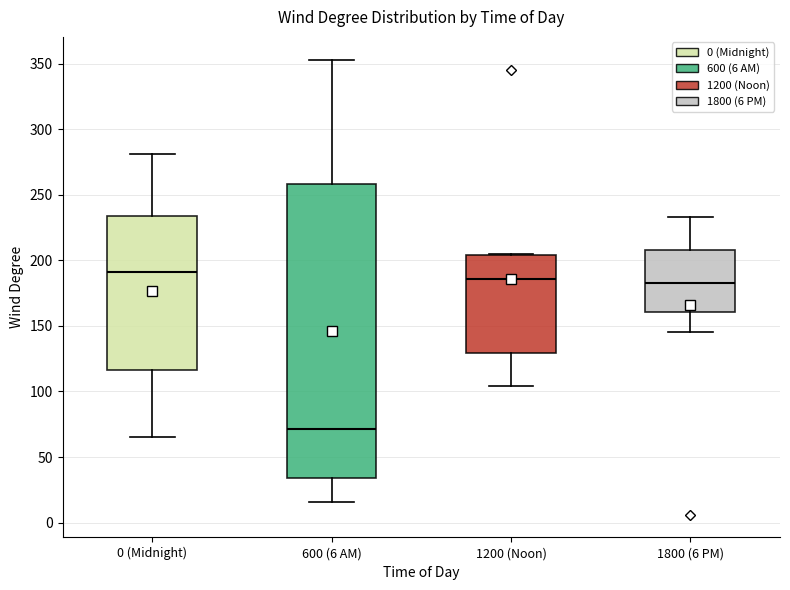

Reading left to right, read every box against the y-axis: the position of its median line, the range the box covers, and the ends of its whiskers. The values are not printed on the chart, so give them approximately, as read against the axis.

0 (Midnight): median 190, box 115 to 235, whiskers 65 to 280
600 (6 AM): median 70, box 35 to 260, whiskers 15 to 355
1200 (Noon): median 185, box 130 to 205, whiskers 105 to 205
1800 (6 PM): median 185, box 160 to 210, whiskers 145 to 235